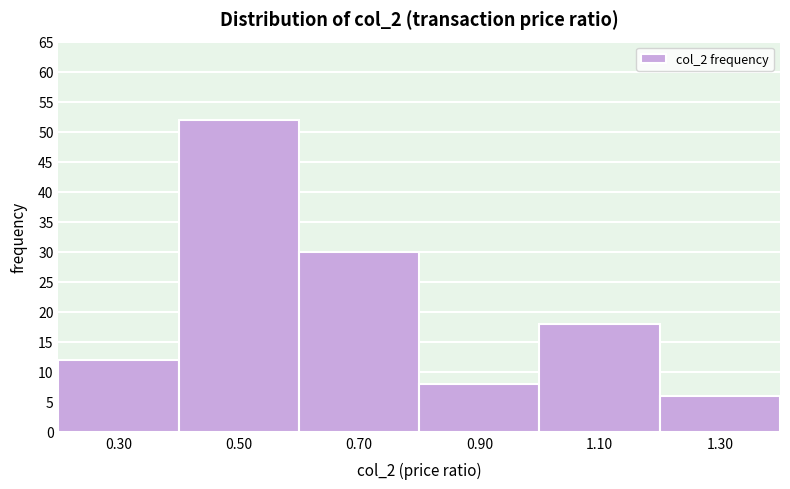

Which range on the x-axis has the tallest bar?

0.4 to 0.6